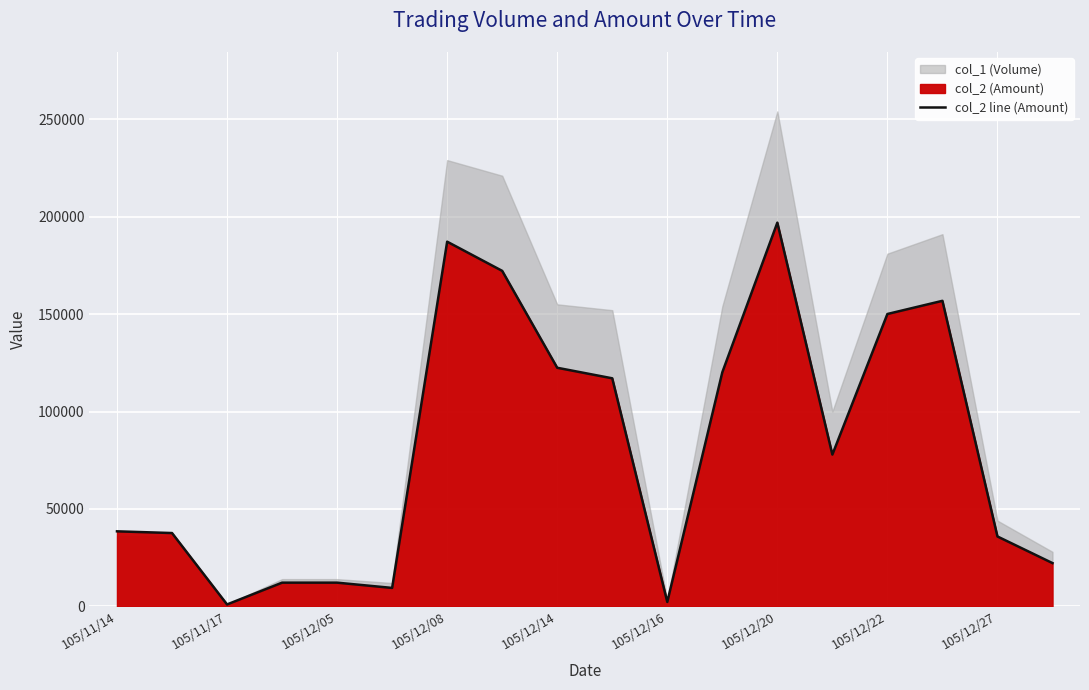

Which category has the highest value in the col_2 line (Amount) series?

105/12/20